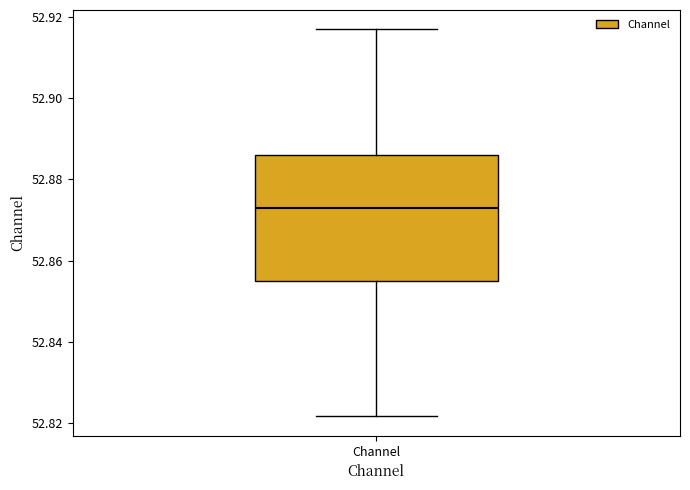

Transcribe this box plot: give where the median line is, the range the box spans, and where the two whiskers end, as read against the y-axis. The values are not printed on the chart, so give them approximately, as read against the axis.

median 52.872, box 52.856 to 52.886, whiskers 52.822 to 52.916